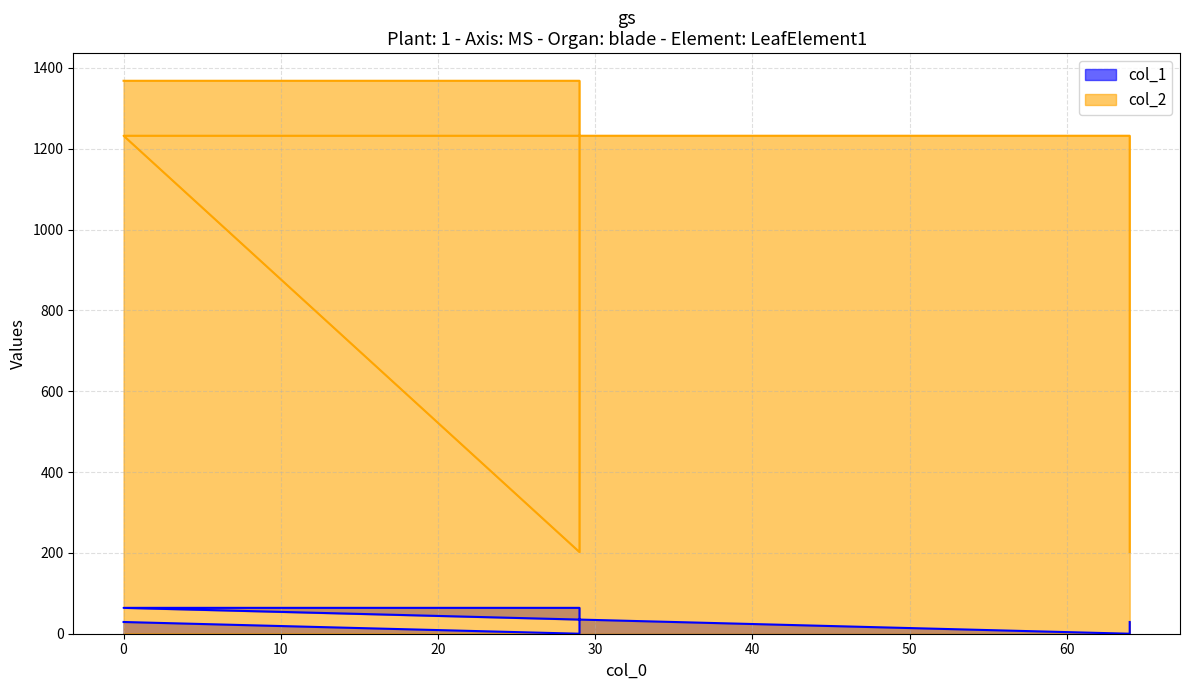

True or false: col_2 has a value of 538 at 64.

False